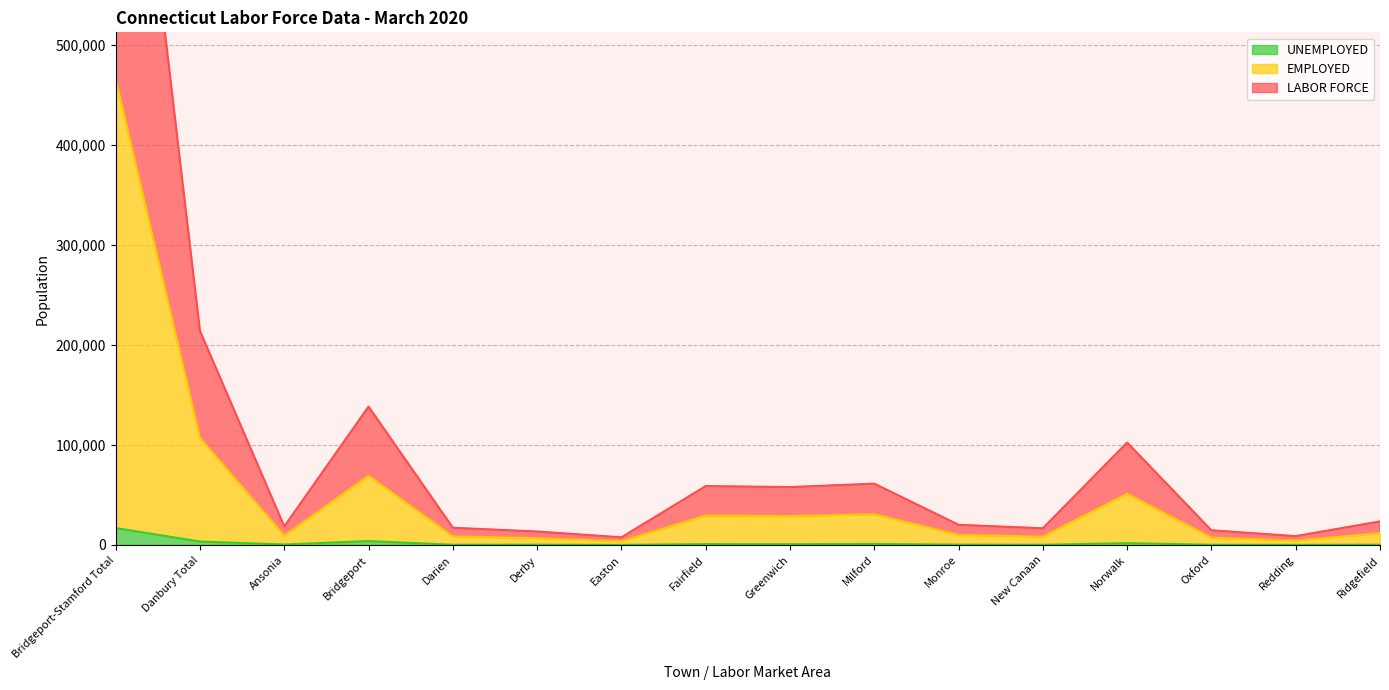

How many distinct data groups are displayed?

3